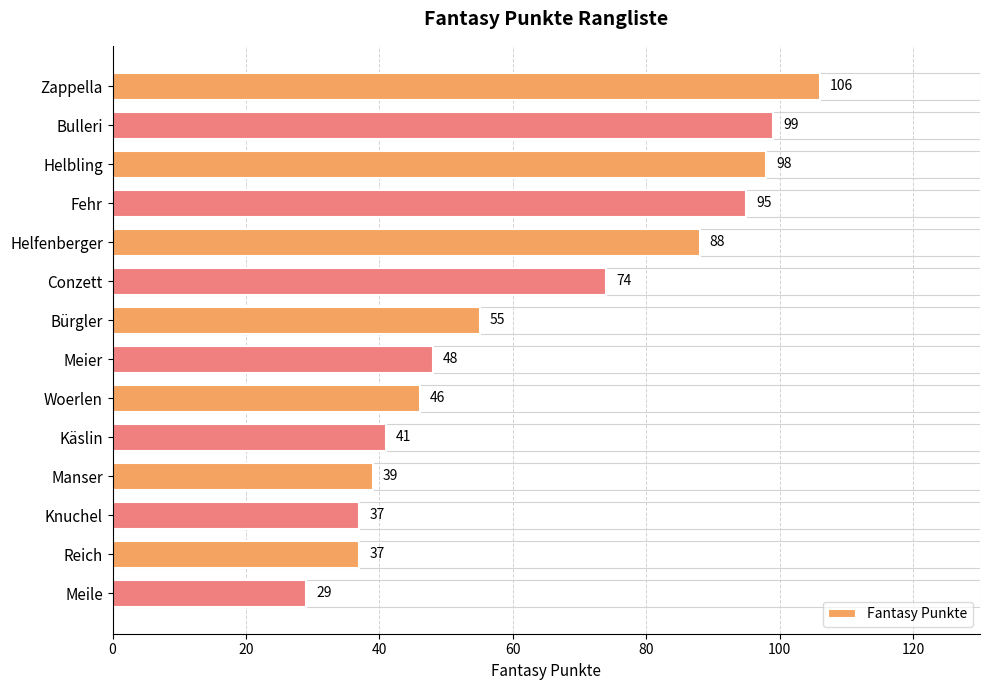

What is the label of the 13th bar from the top?

Reich